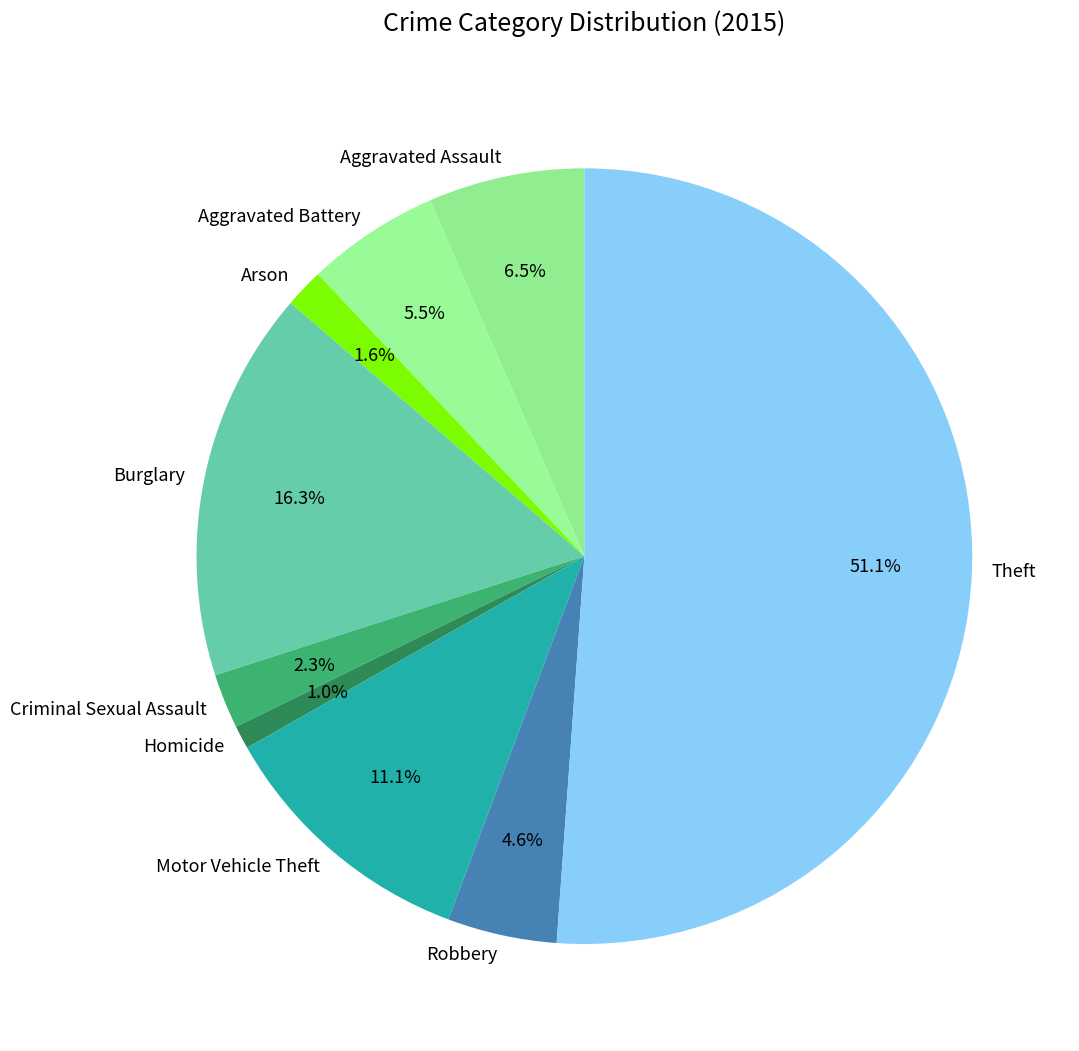

Approximately how many times larger is the value at Homicide compared to Aggravated Battery?

0.2